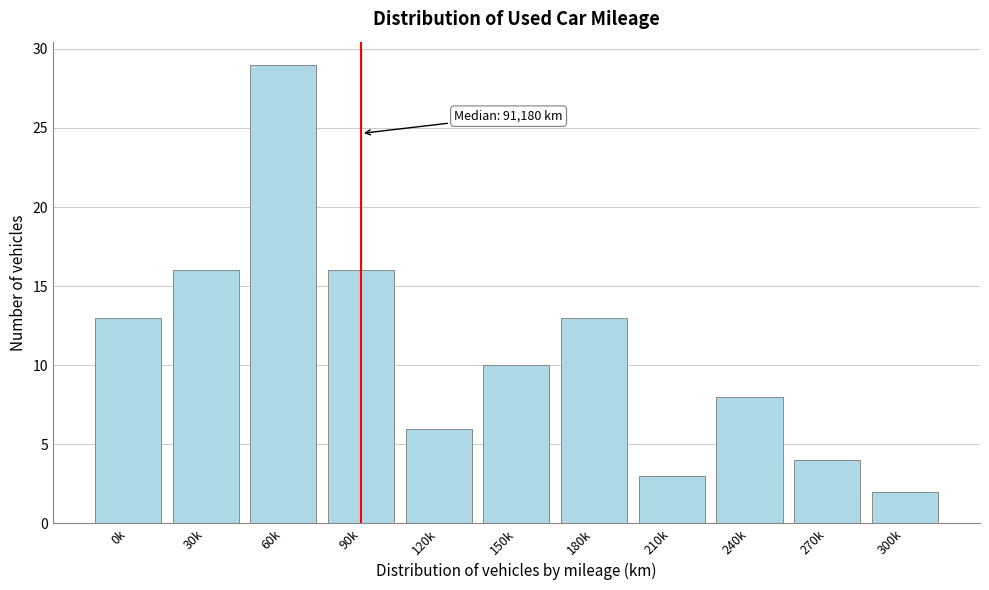

Reading left to right, transcribe all the data shown in this chart.

0k=13	30k=16	60k=29	90k=16	120k=6	150k=10	180k=13	210k=3	240k=8	270k=4	300k=2